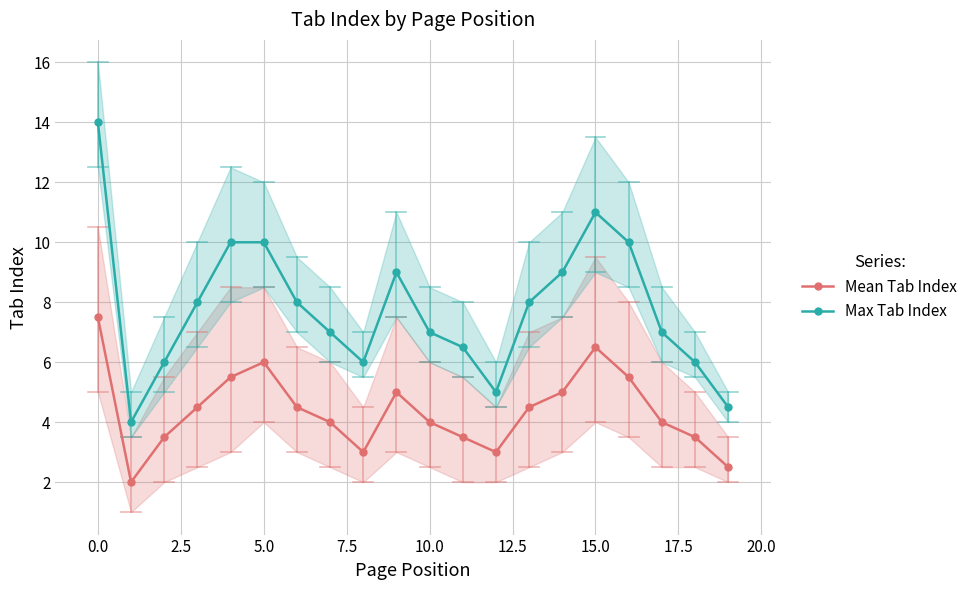

Where does the Max Tab Index series first go above 8?

0.0